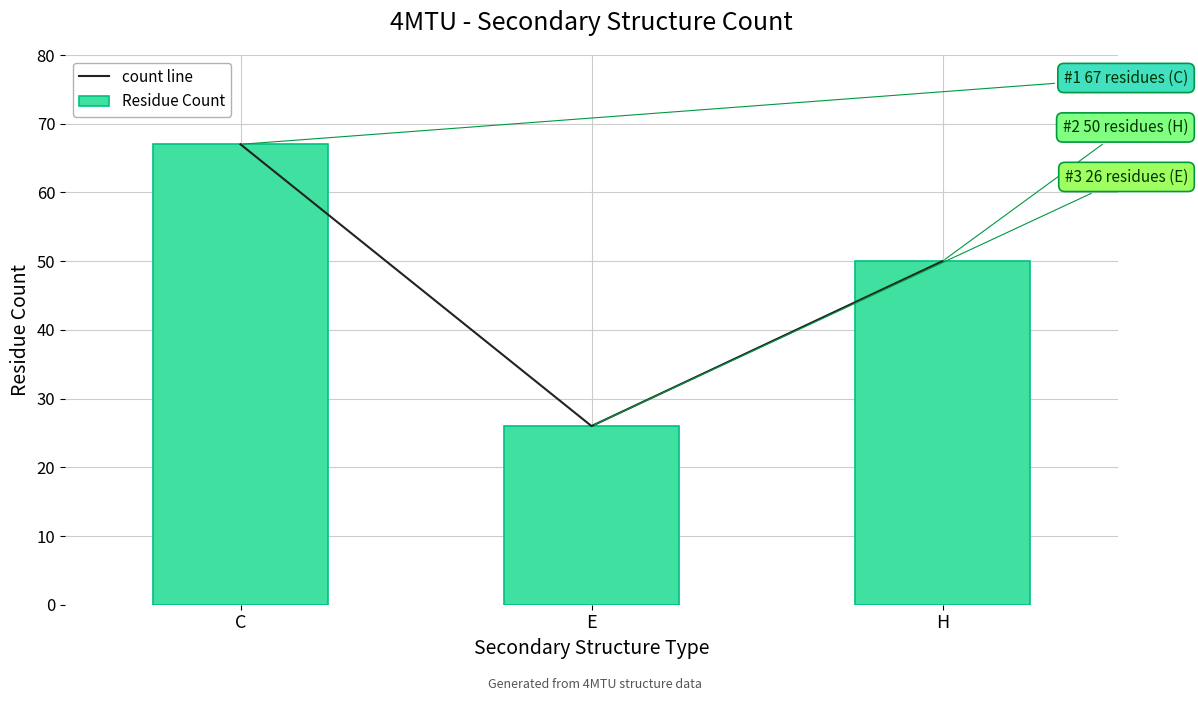

What is the minimum value shown in the chart?

26